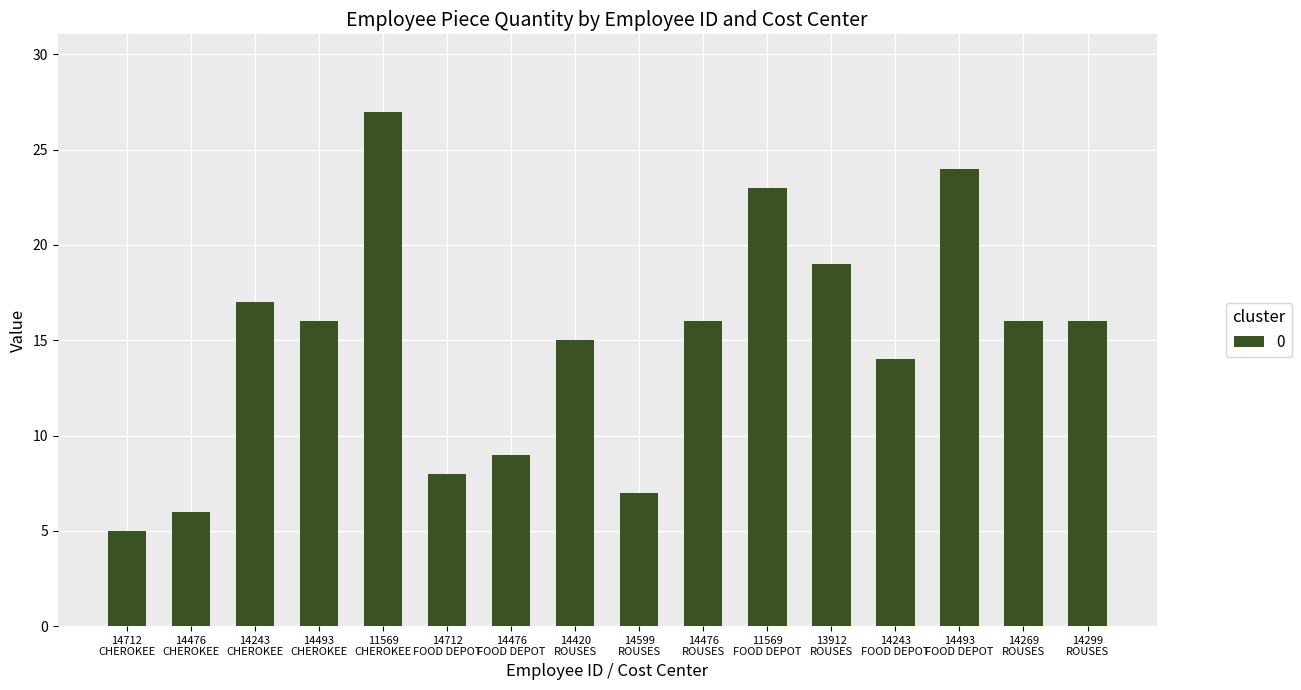

Is it true that the value at 14493
CHEROKEE is 23?

False